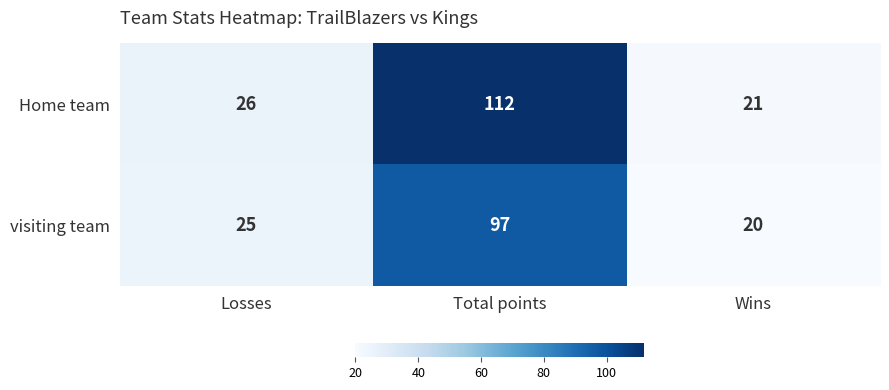

What is the sum of the Home team values at Wins and Losses?

47